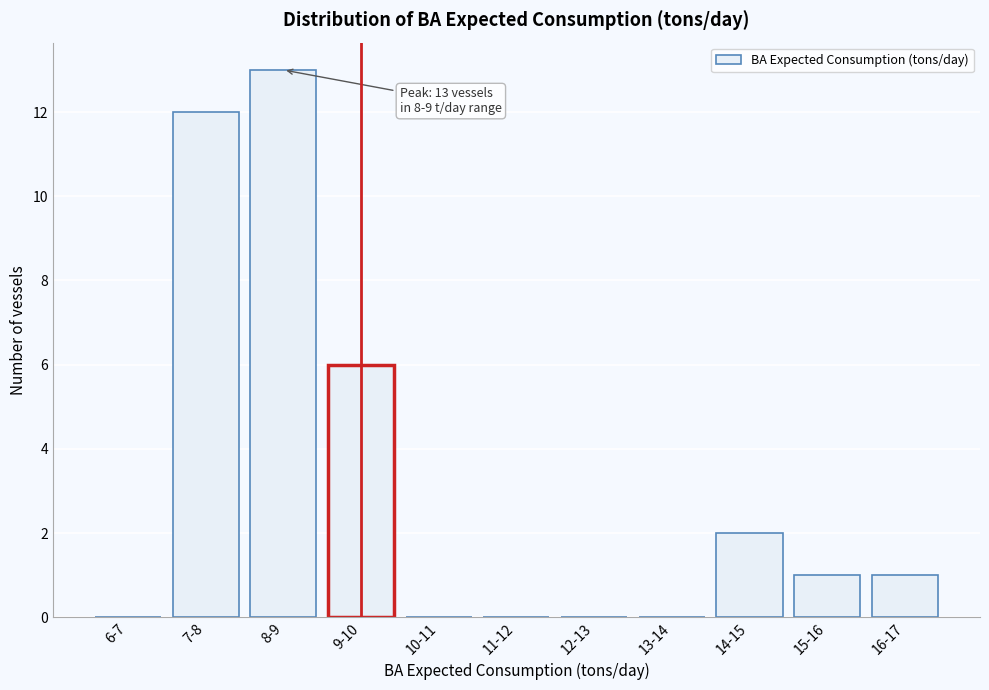

Reading right to left, extract all data points from this chart.

16-17=1	15-16=1	14-15=2	13-14=0	12-13=0	11-12=0	10-11=0	9-10=6	8-9=13	7-8=12	6-7=0